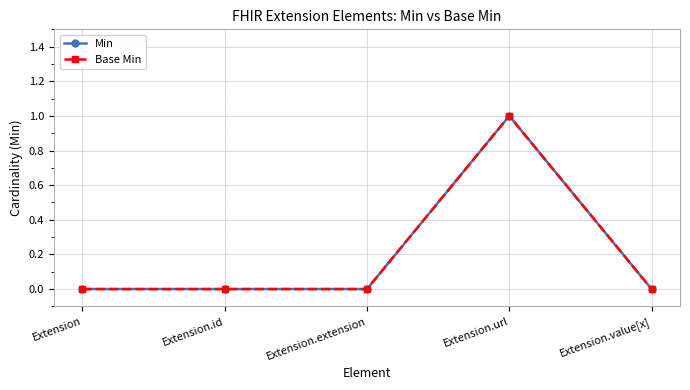

Between Extension and Extension.extension, which series saw the biggest shift?

Min